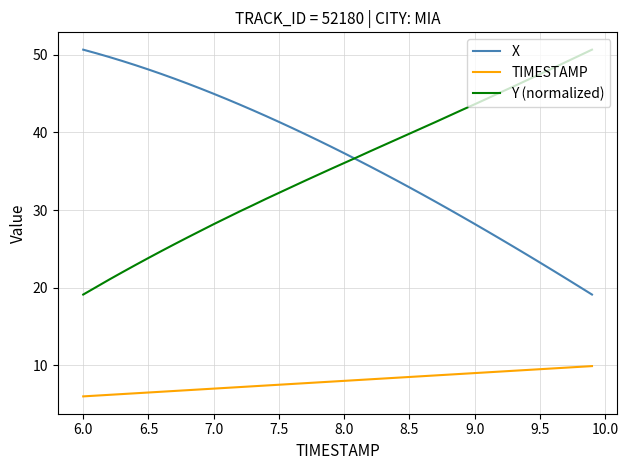

True or false: Y (normalized) and TIMESTAMP cross at least once.

False